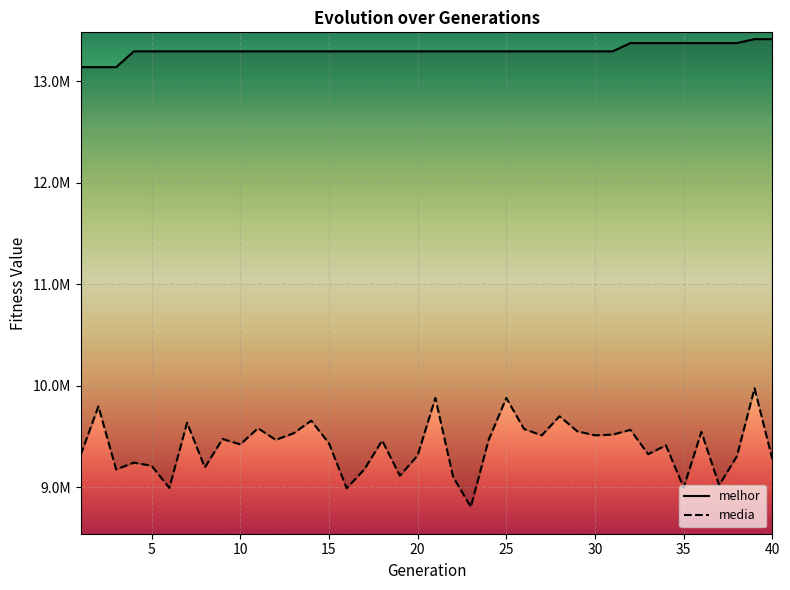

True or false: media and melhor intersect in this chart.

False